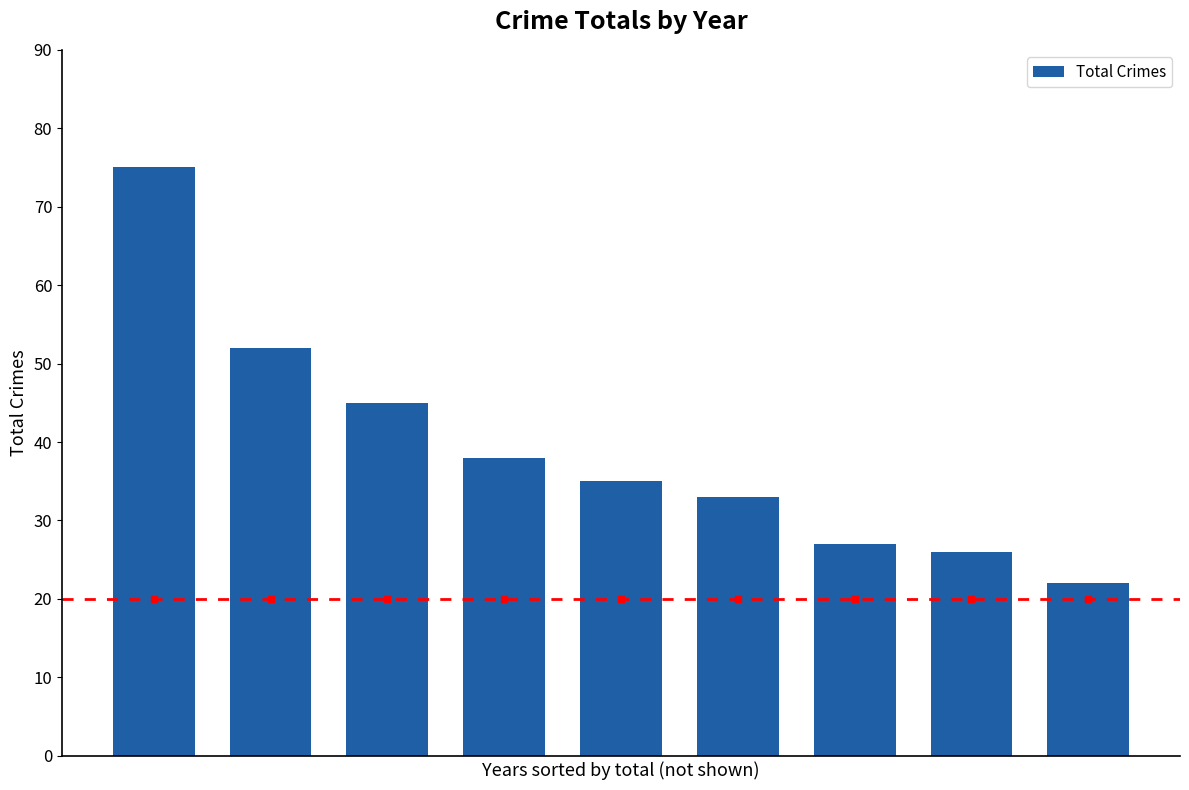

Does the chart contain any negative values?

No